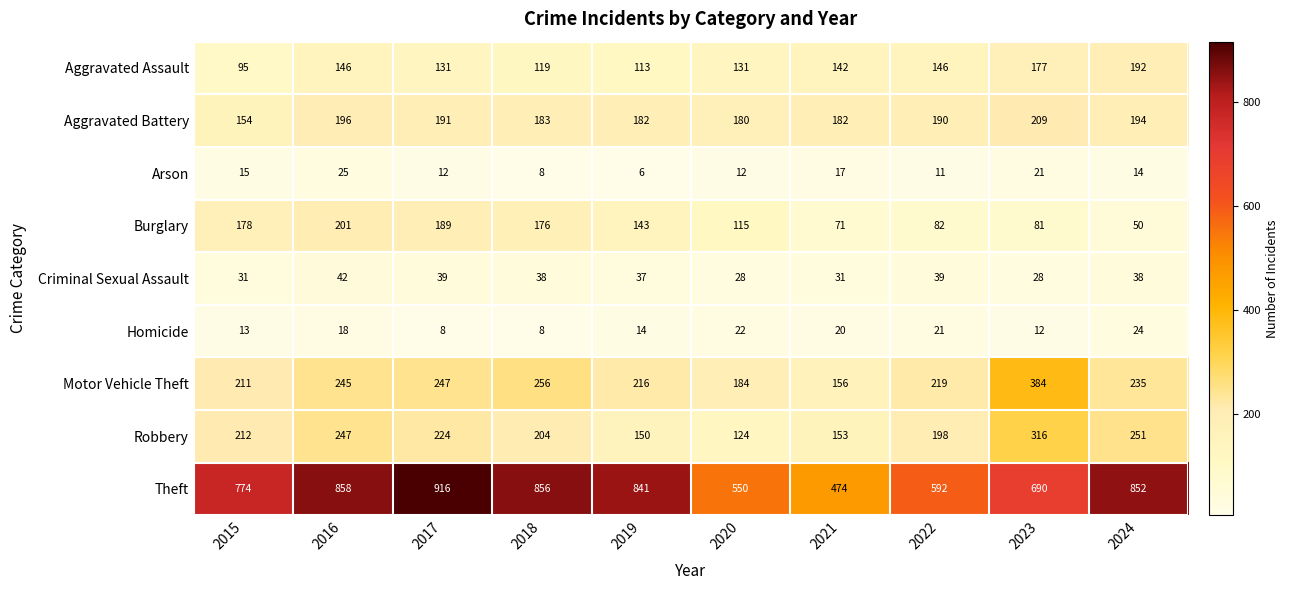

Count the number of categories in the chart.

10